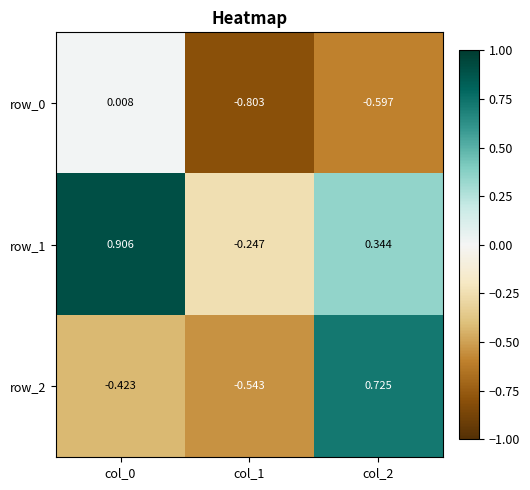

How many values in row_2 are below zero?

2